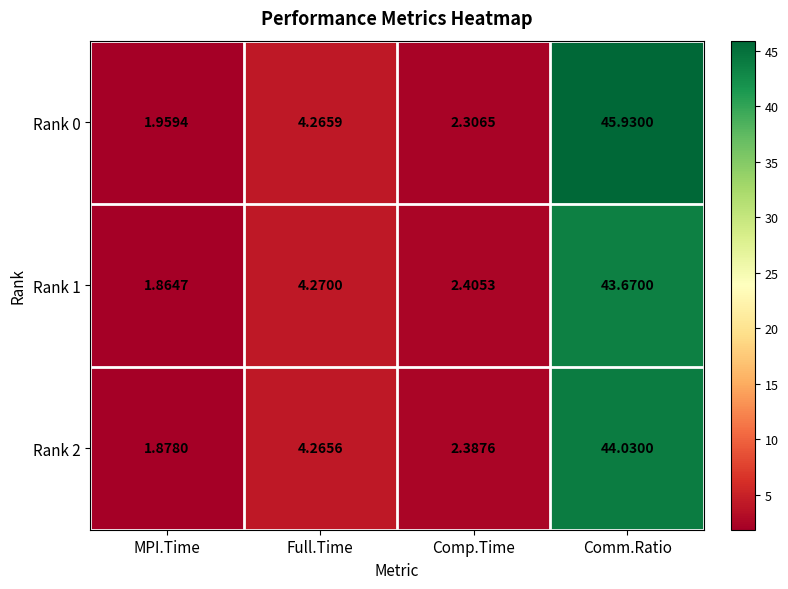

Which series has the largest total across all categories?

Rank 0